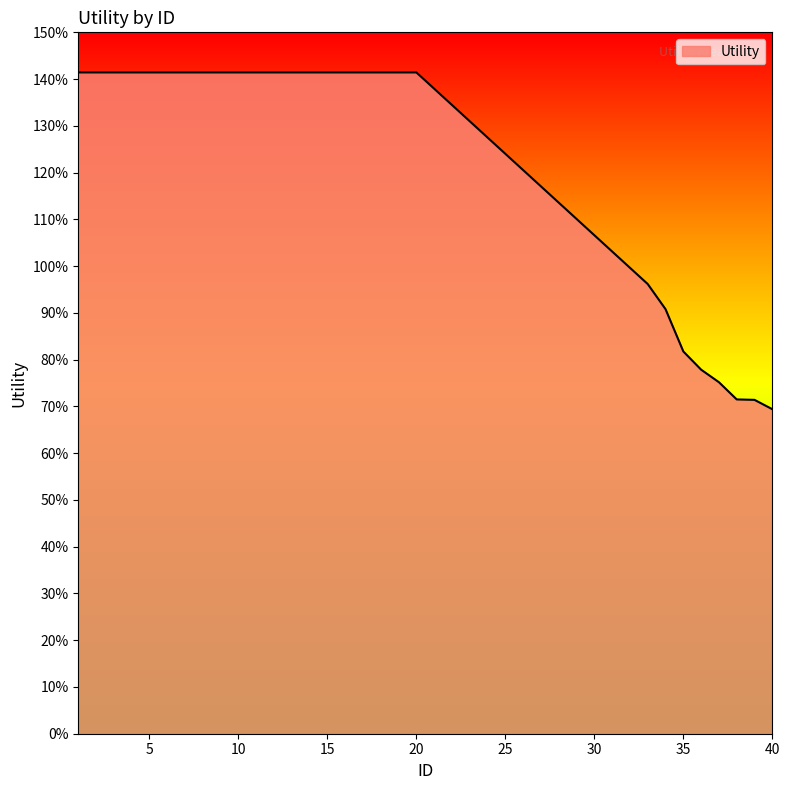

Rank the categories by value from lowest to highest.

40, 39, 38, 37, 36, 35, 34, 33, 1, 2, 3, 4, 5, 6, 7, 8, 9, 10, 11, 12, 13, 14, 15, 16, 17, 18, 19, 20